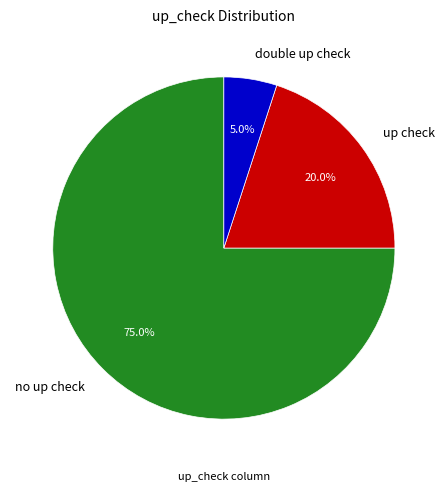

What is the largest slice in the pie chart?

no up check